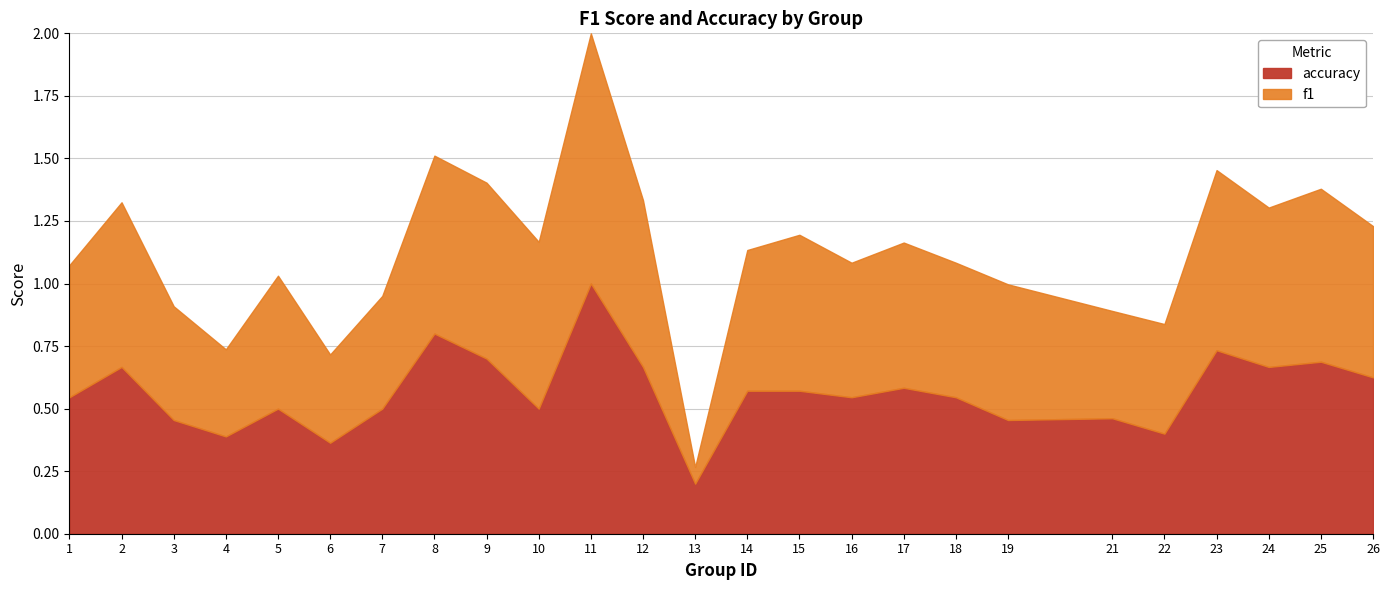

Where do accuracy and f1 first cross each other?

4 and 5